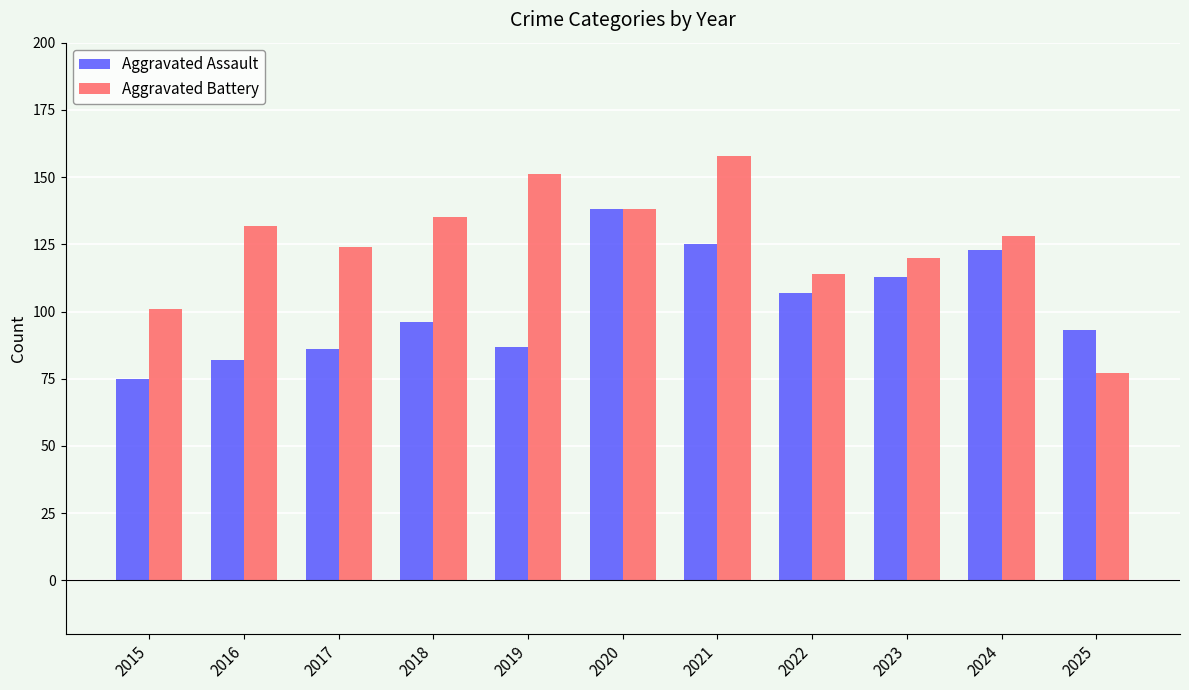

What is the value of the Aggravated Assault bar at the 11th from the left?

93